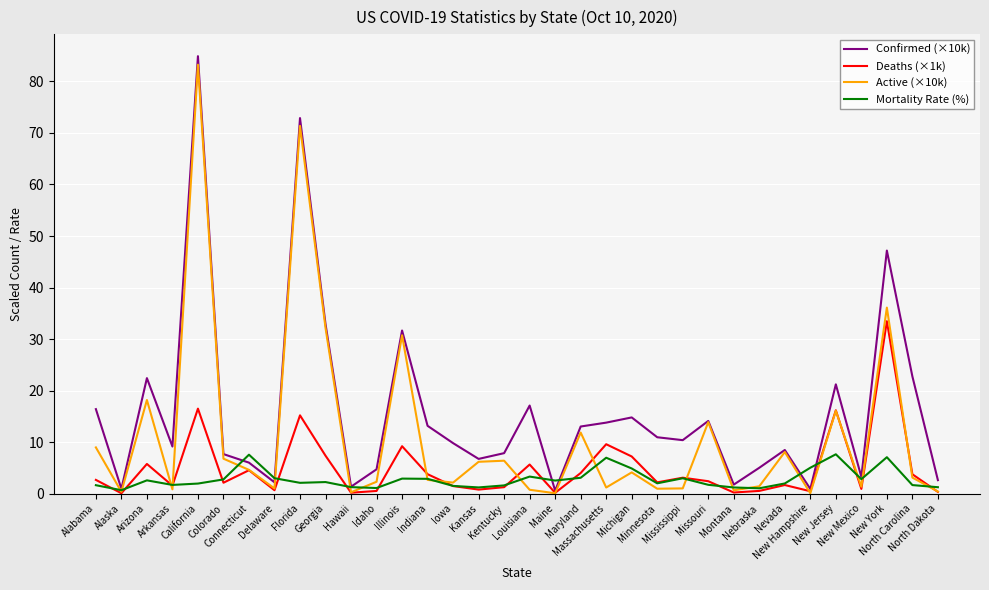

Where is the first local maximum for Confirmed (×10k)?

Arizona